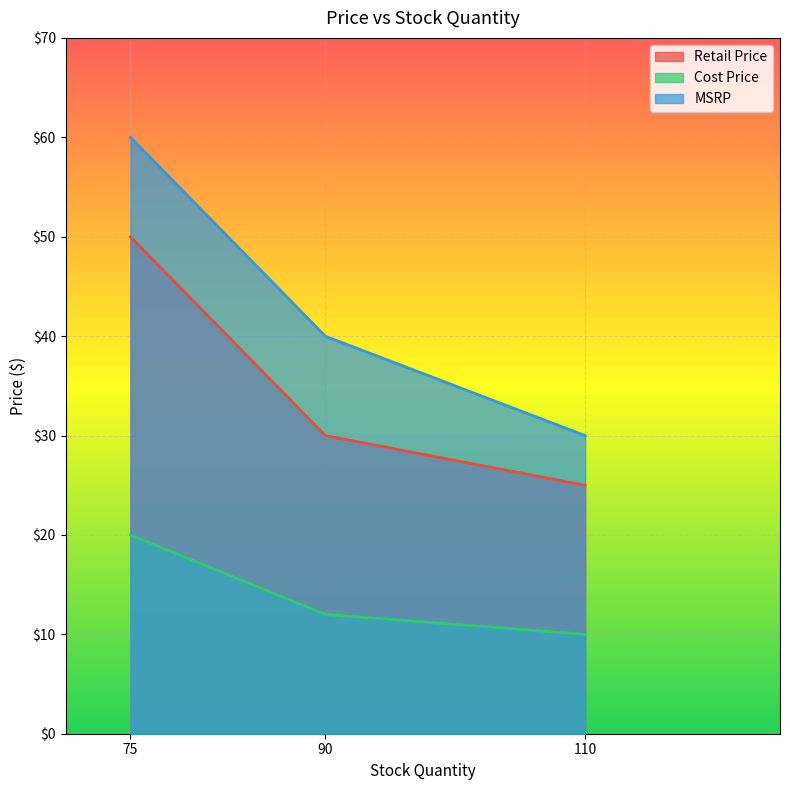

Reading right to left, extract all data points from this chart.

Retail Price: 25.0	30.0	50.0
Cost Price: 10.0	12.0	20.0
MSRP: 30.0	40.0	60.0